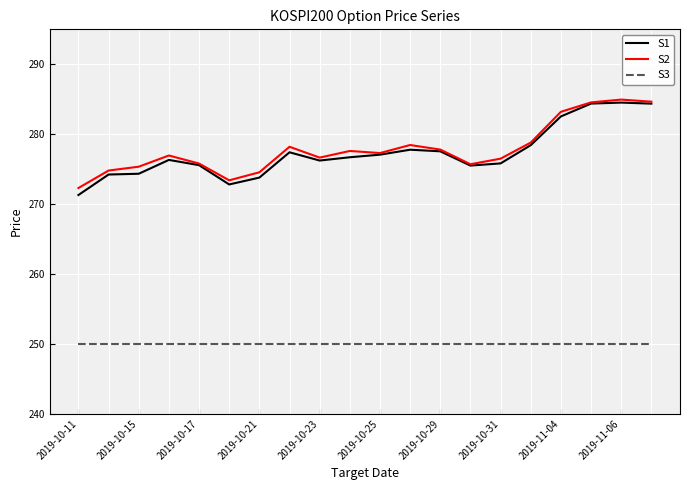

What are all the series names shown in the legend?

S1, S2, S3